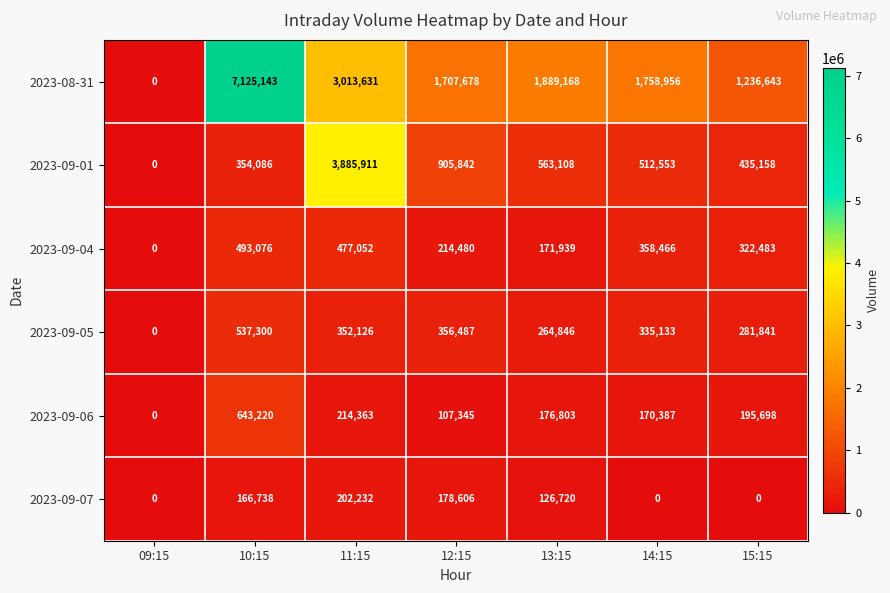

Which series has the largest range (max minus min)?

2023-08-31